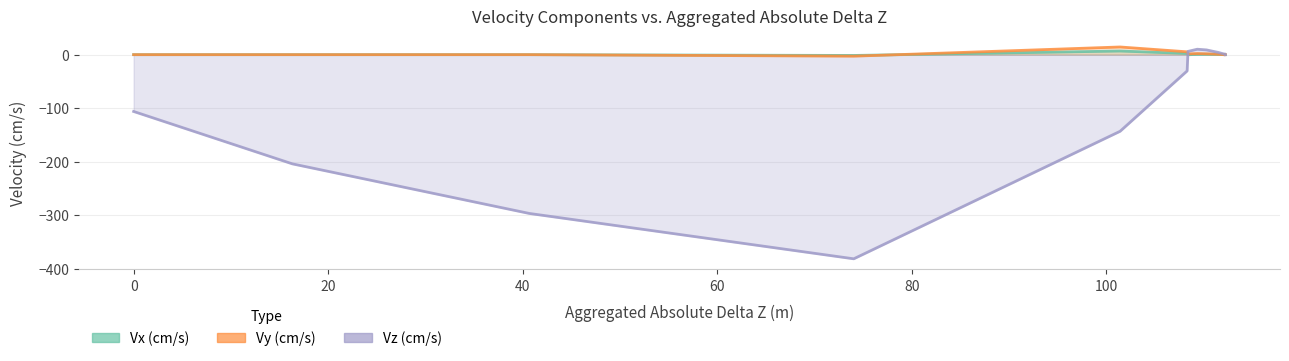

How many categories are shown in the chart?

20